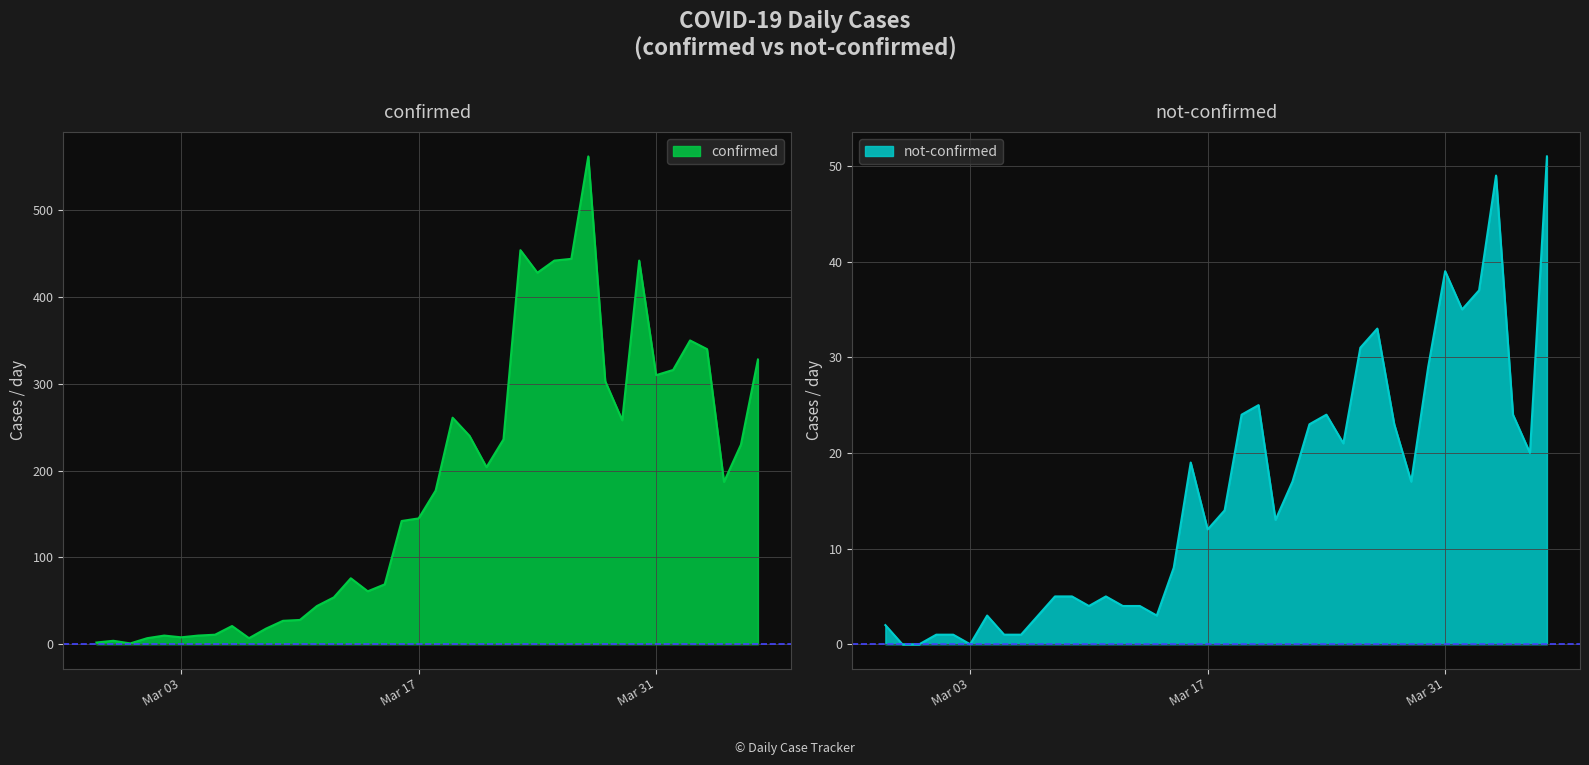

Is it true that not-confirmed equals 4 at 2020-03-15?

False